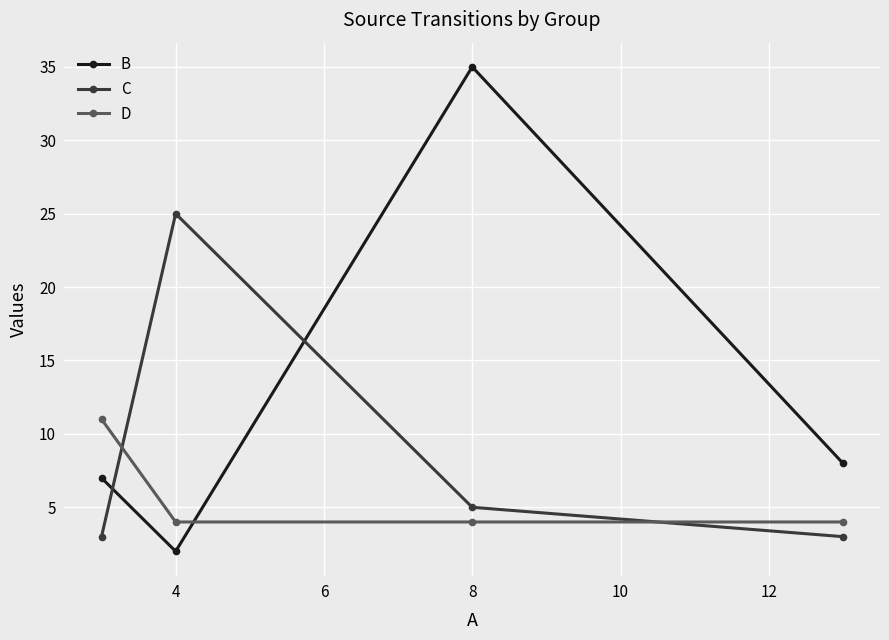

What is the sum of all D values?

23